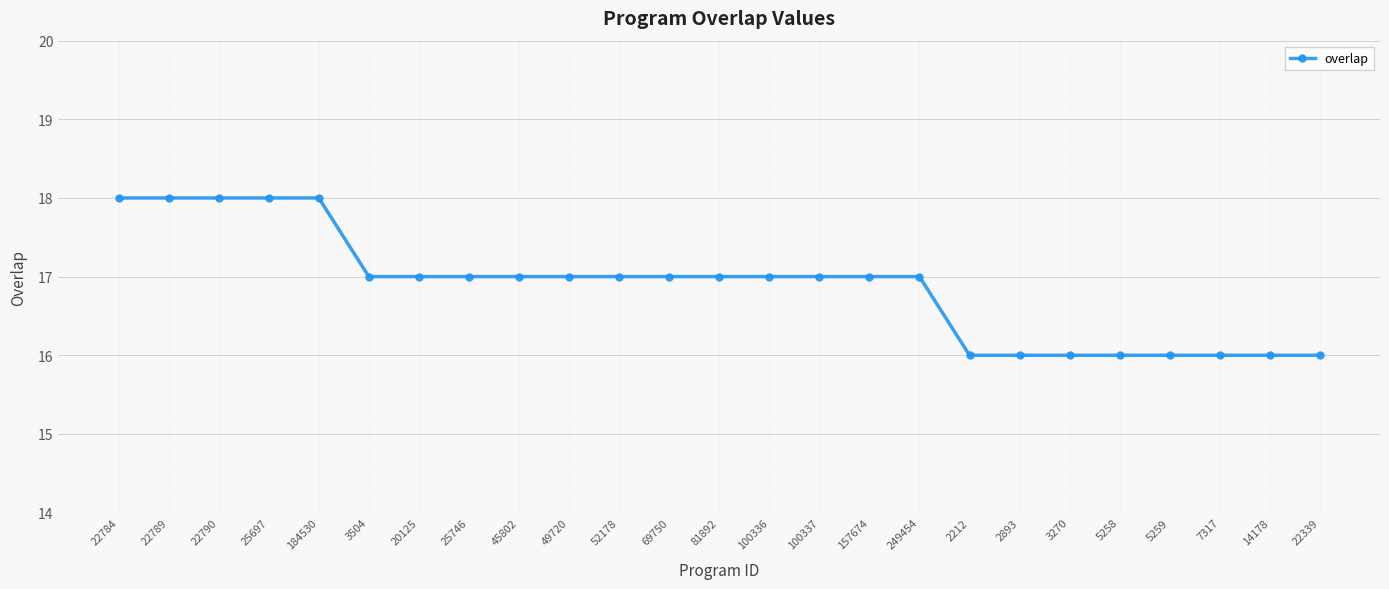

What is the ratio of the value at 22784 to the value at 49720?

1.1